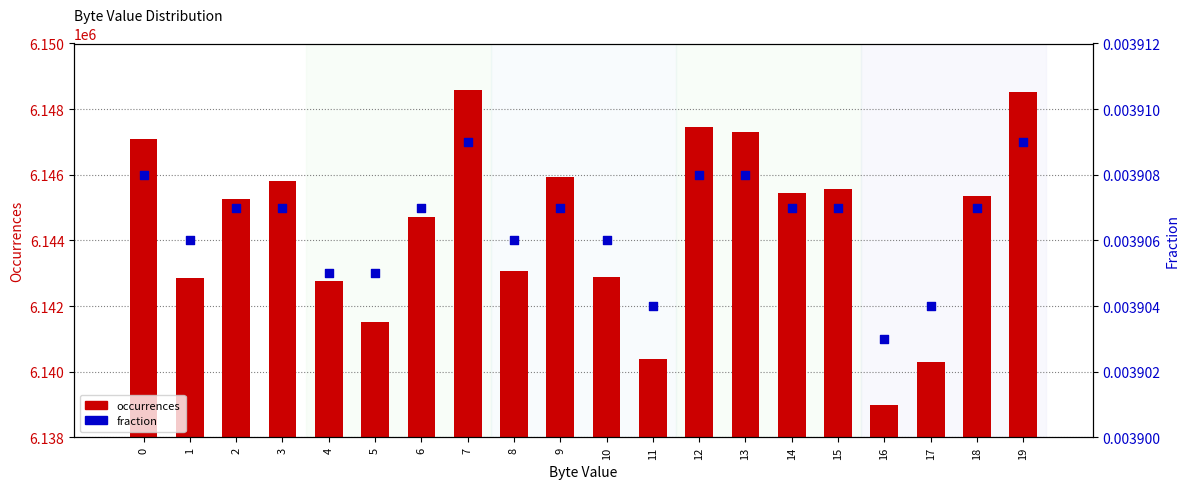

At how many categories does at least one series exceed 2785434?

20